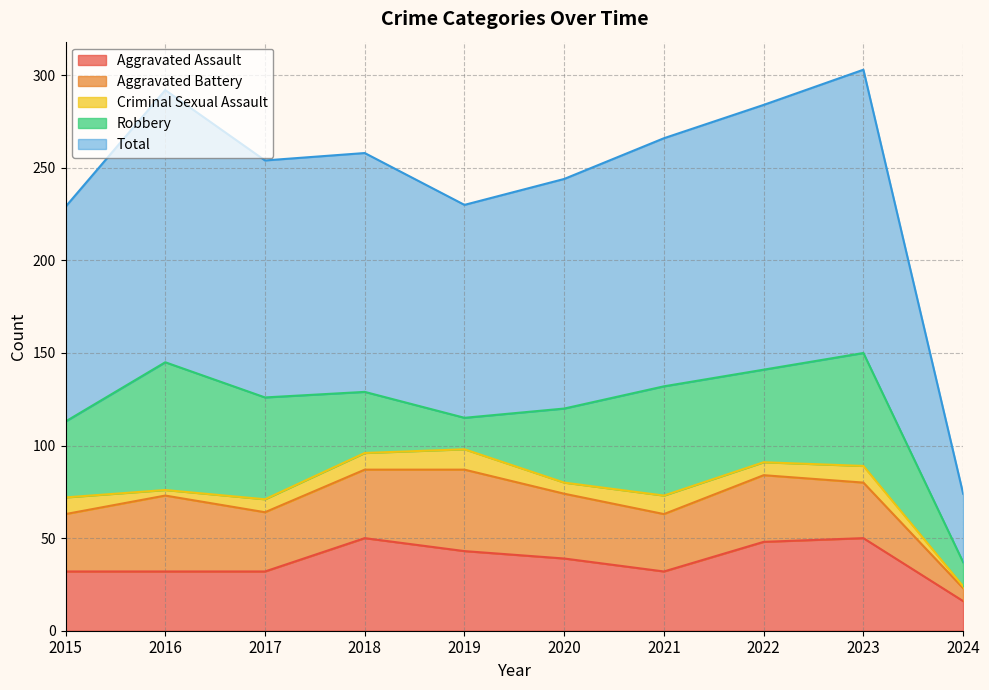

Count the number of categories in the chart.

10